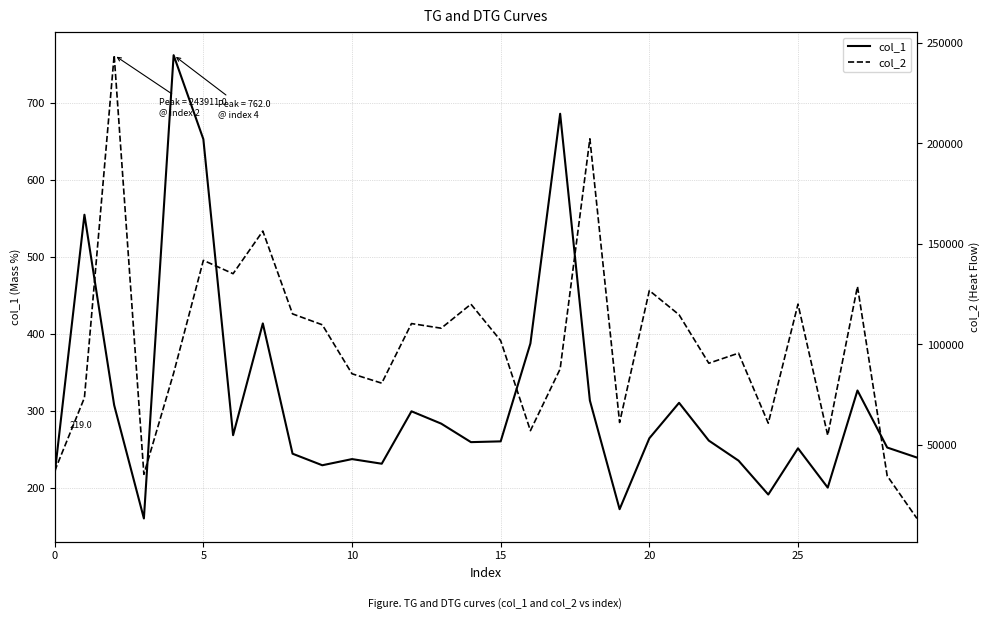

What is the difference between the second highest and minimum values in the col_2 series?

188863